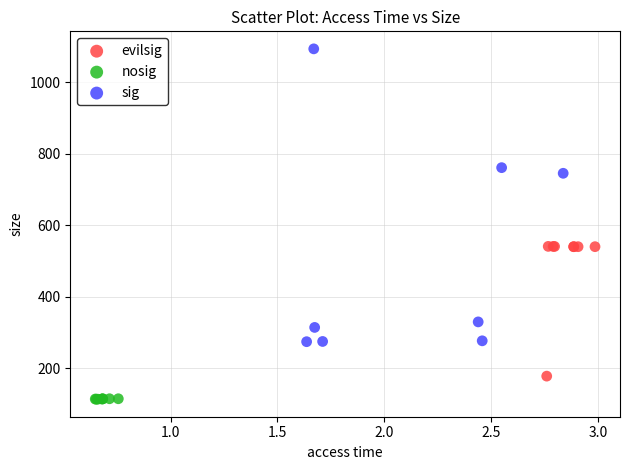

Which series contains the highest Y value?

sig